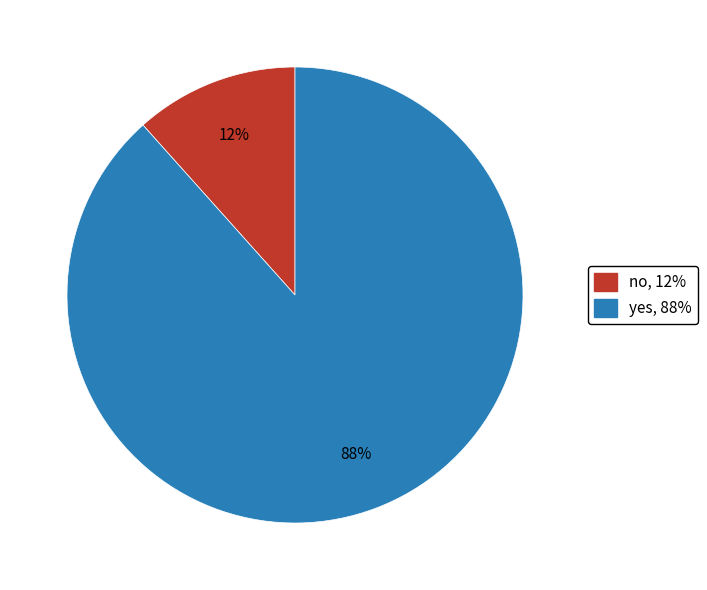

To the nearest percent, what percentage of the pie is yes?

88%